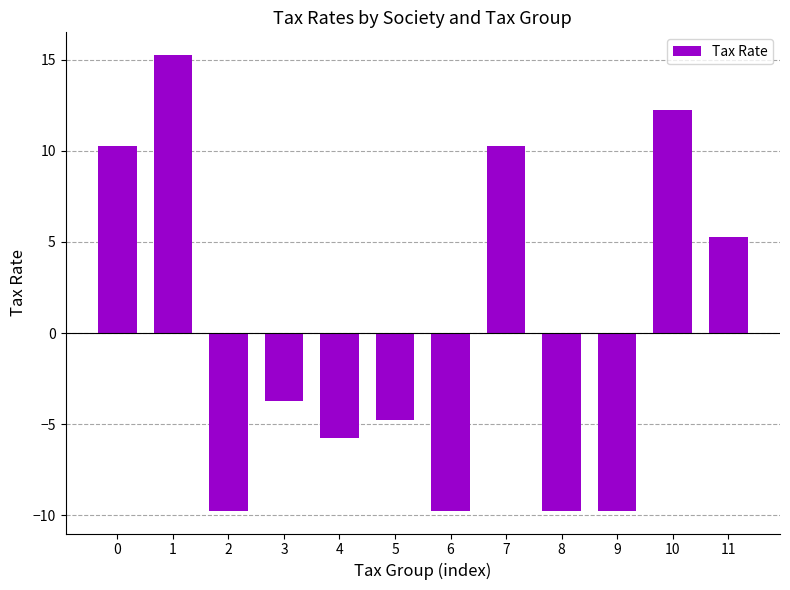

At which category does the chart reach its peak across all series?

1